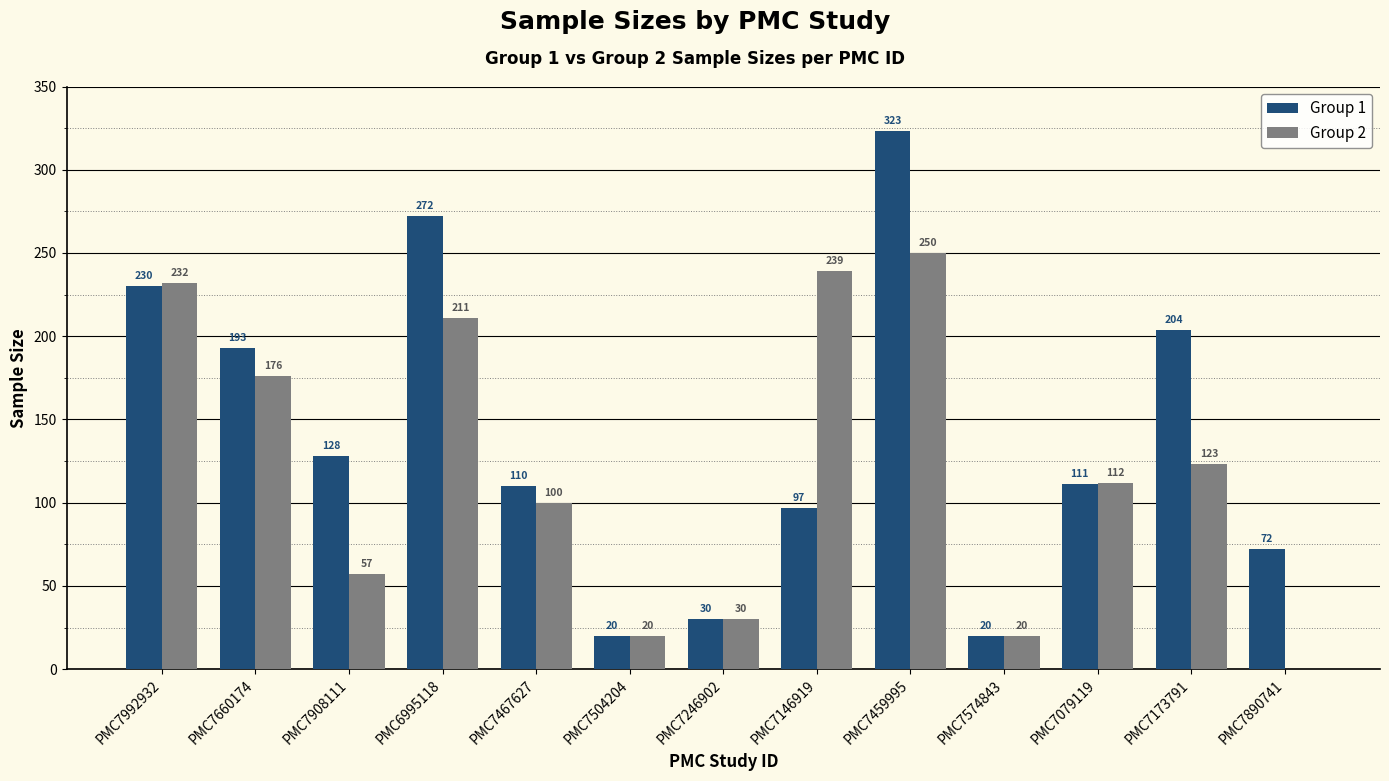

How many groups of bars are there?

13